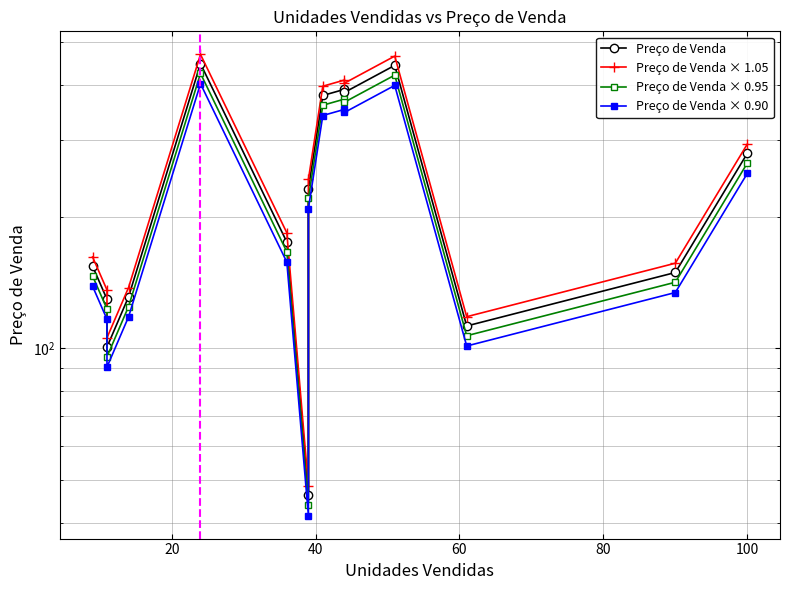

Is this an area chart (filled region under the line)?

No